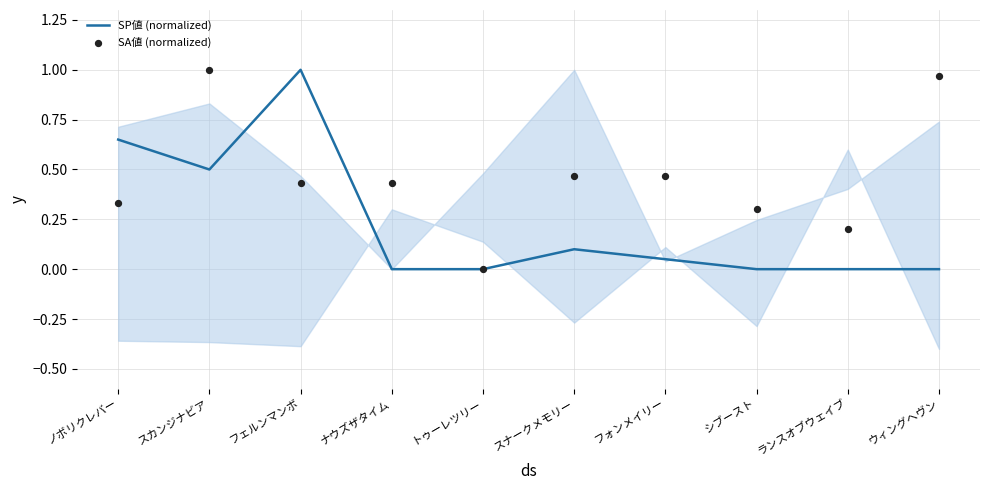

What are all the series names shown in the legend?

SP値 (normalized), SA値 (normalized)